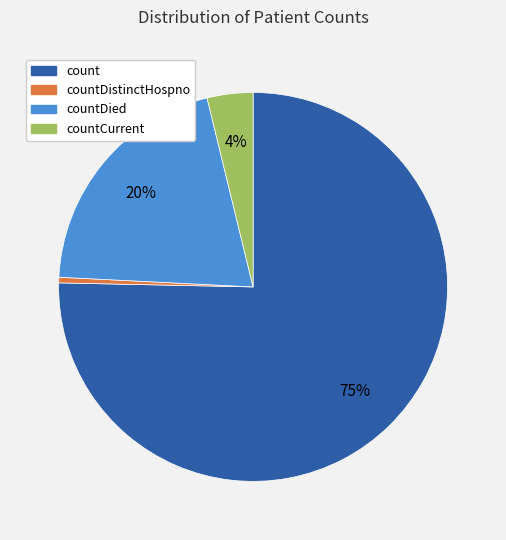

Is there any slice that represents more than half of the pie?

Yes